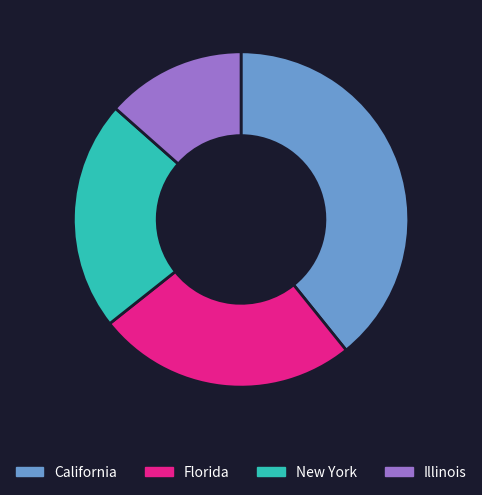

Which slice is the smallest?

Illinois